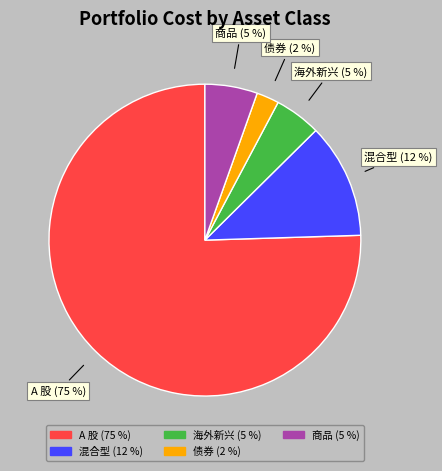

Does any single category account for the majority?

Yes